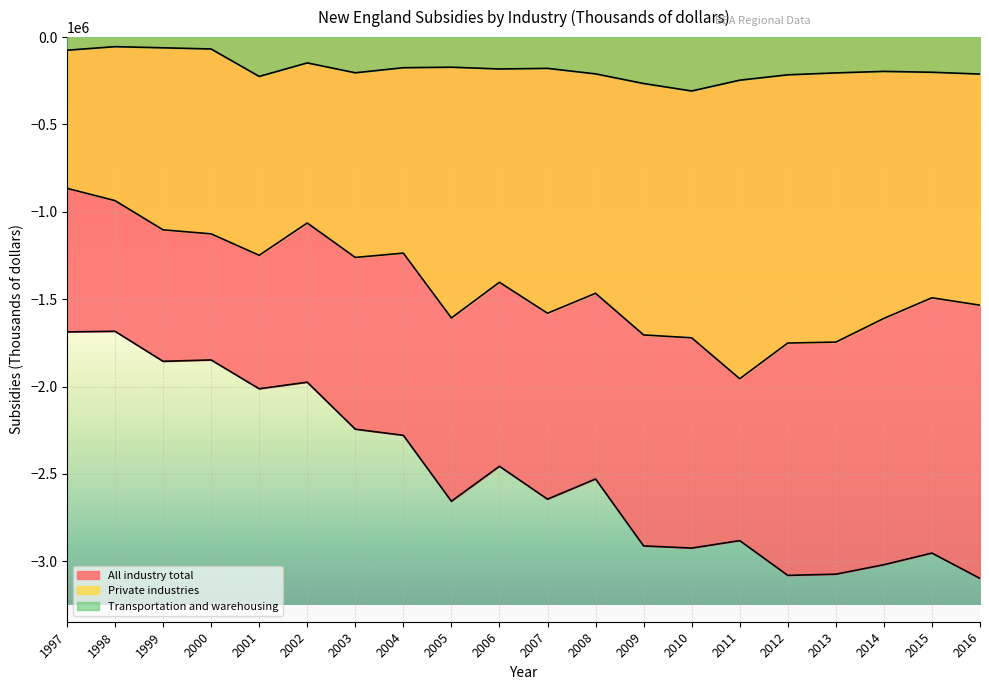

What is the sum of all All industry total values?

-49808390